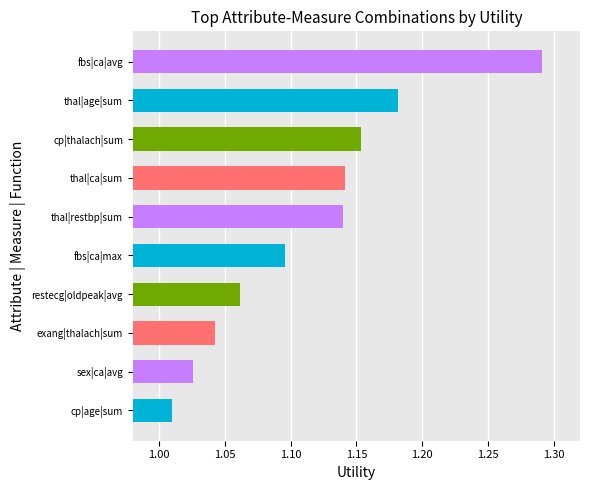

Which category has the lowest value across all series?

cp|age|sum